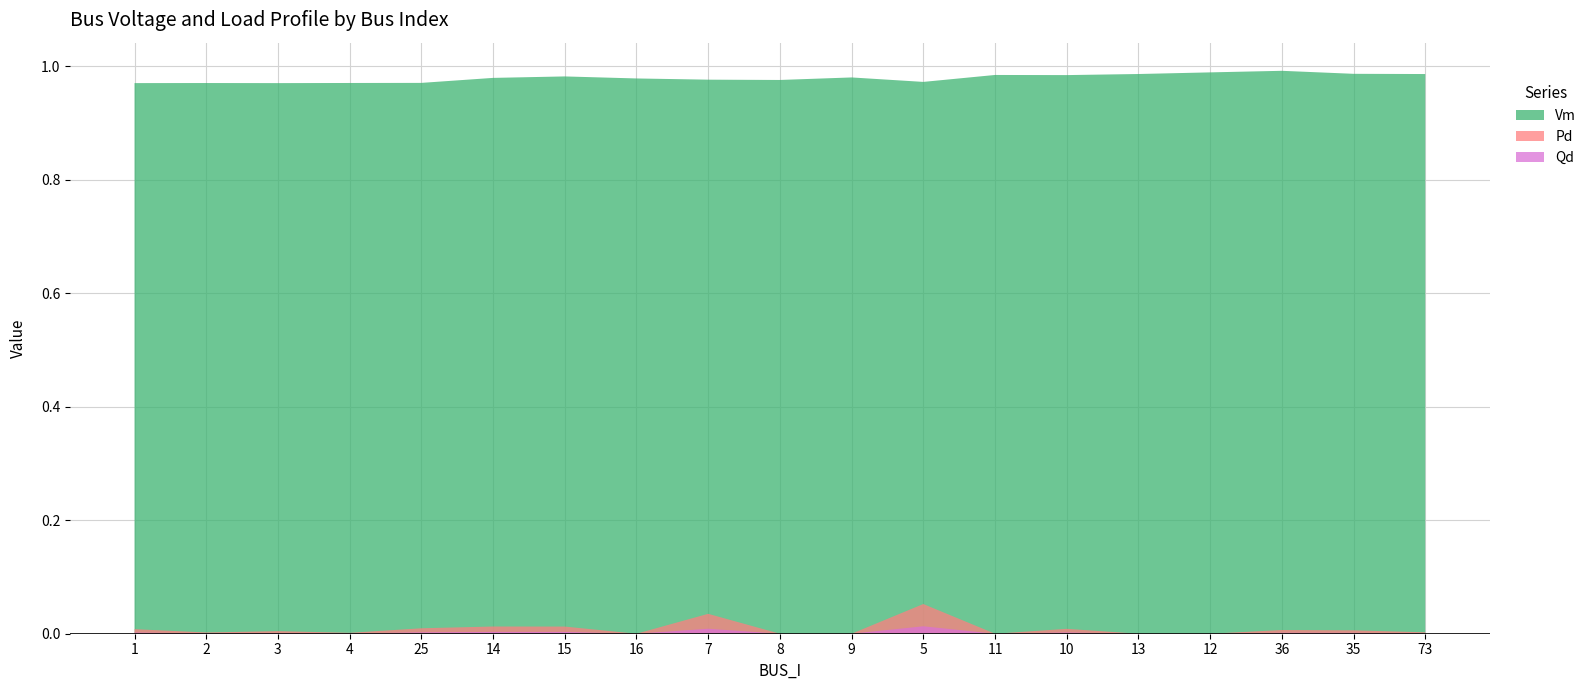

Reading left to right, list all the values displayed in this chart.

Vm: 1=1.0	2=1.0	3=1.0	4=1.0	25=1.0	14=1.0	15=1.0	16=1.0	7=1.0	8=1.0	9=1.0	5=1.0	11=1.0	10=1.0	13=1.0	12=1.0	36=1.0	35=1.0	73=1.0
Pd: 1=0.0	2=0.0	3=0.0	4=0.0	25=0.0	14=0.0	15=0.0	16=0.0	7=0.0	8=0.0	9=0.0	5=0.1	11=0.0	10=0.0	13=0.0	12=0.0	36=0.0	35=0.0	73=0.0
Qd: 1=0.0	2=0.0	3=0.0	4=0.0	25=0.0	14=0.0	15=0.0	16=0.0	7=0.0	8=0.0	9=0.0	5=0.0	11=0.0	10=0.0	13=0.0	12=0.0	36=0.0	35=0.0	73=0.0